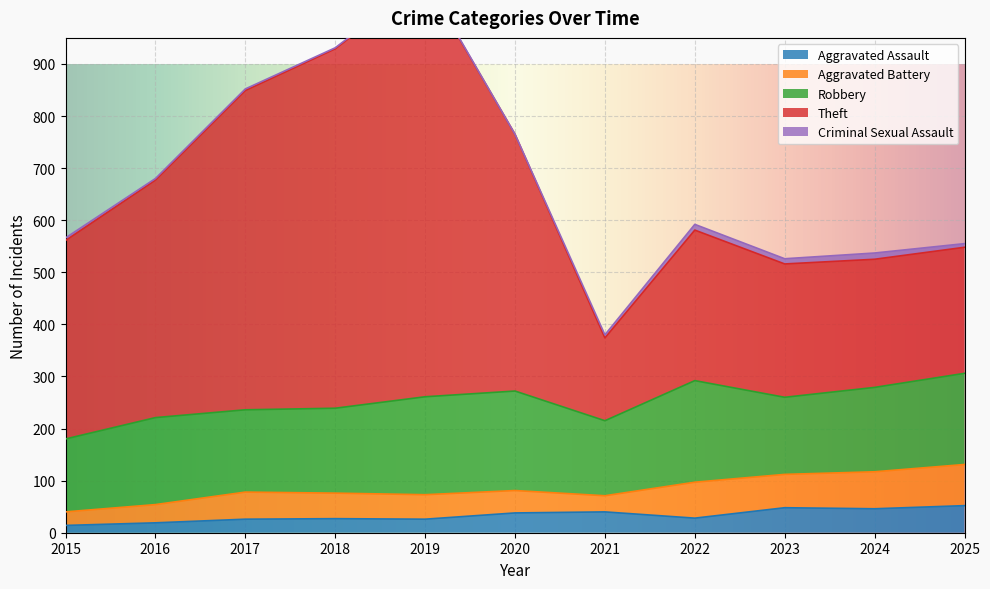

The value of Aggravated Battery at 2025 is 108. True or false?

False